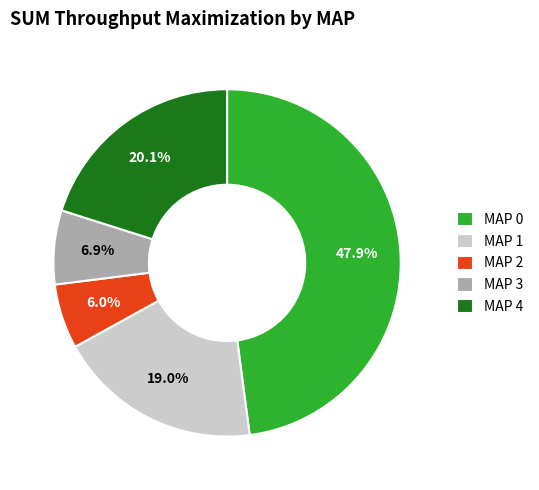

Does MAP 1 represent more than half of the total?

No